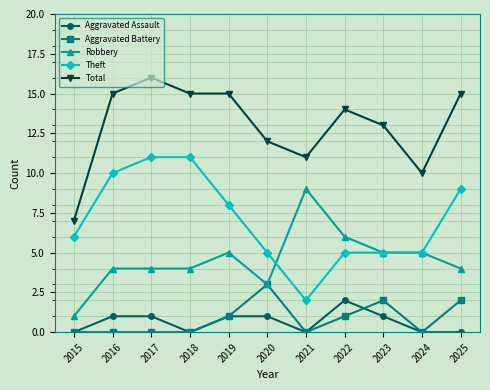

List the series in order of their peak value, highest first.

Total, Theft, Robbery, Aggravated Battery, Aggravated Assault